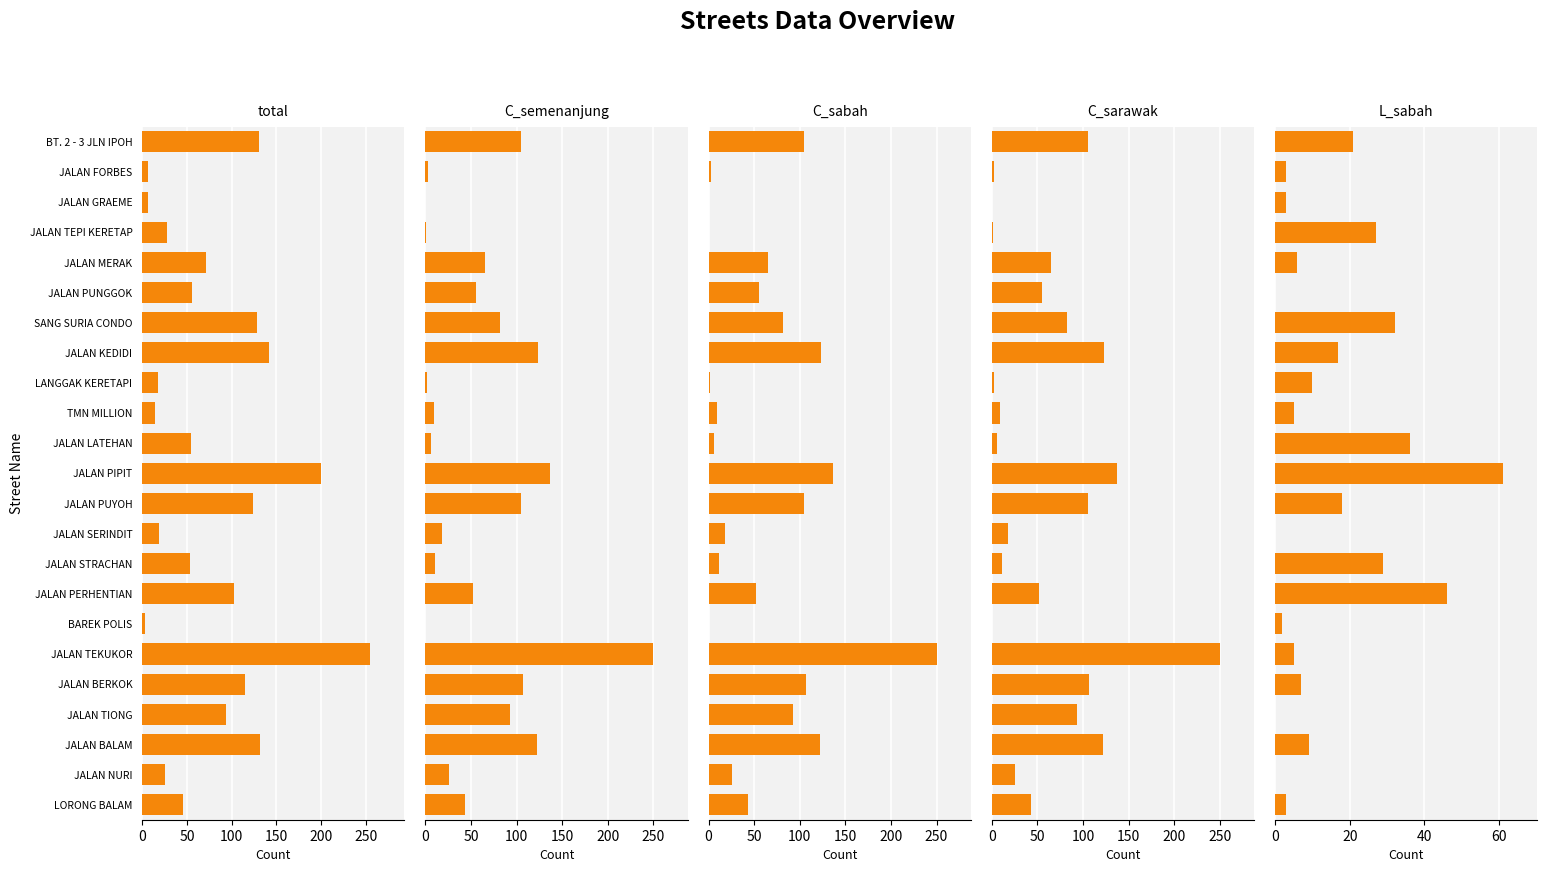

Between JALAN PERHENTIAN and LORONG BALAM, which series saw the biggest shift?

total